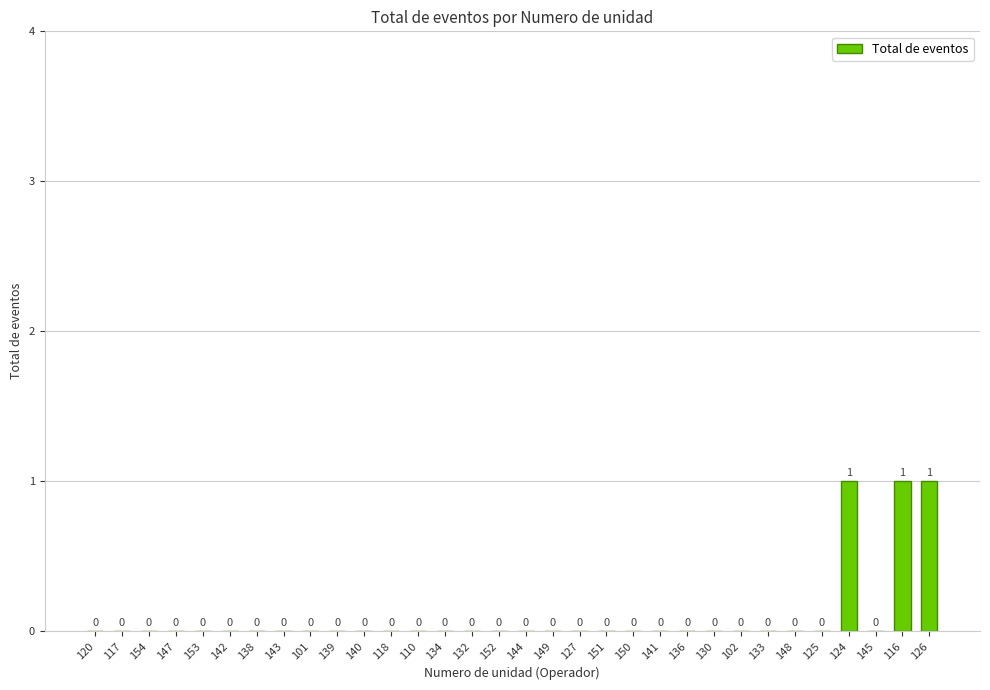

Reading left to right, extract all data points from this chart.

120=0	117=0	154=0	147=0	153=0	142=0	138=0	143=0	101=0	139=0	140=0	118=0	110=0	134=0	132=0	152=0	144=0	149=0	127=0	151=0	150=0	141=0	136=0	130=0	102=0	133=0	148=0	125=0	124=1	145=0	116=1	126=1